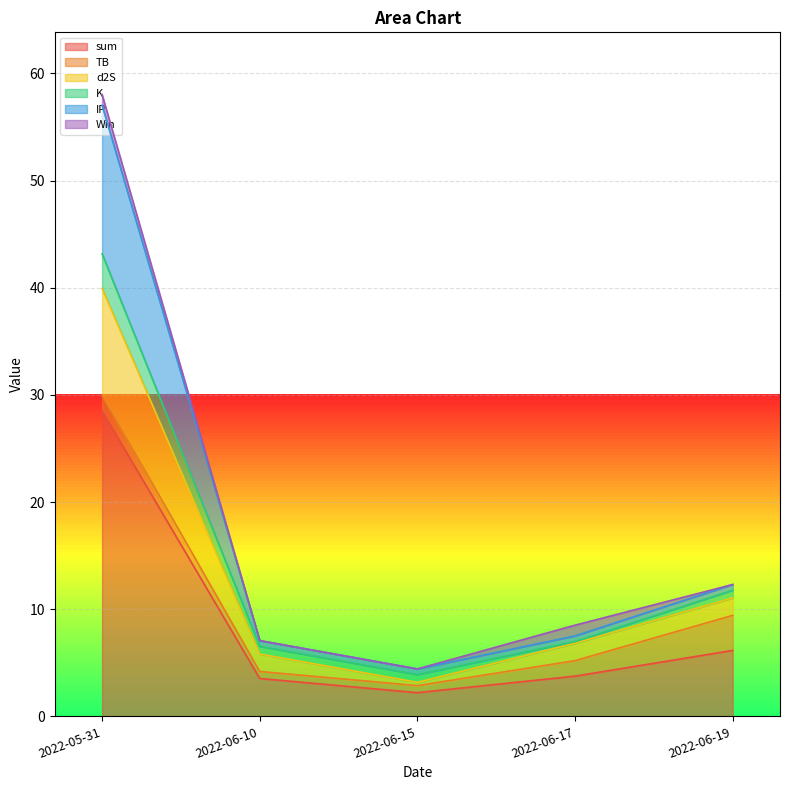

How many data points in IP are less than 7?

1